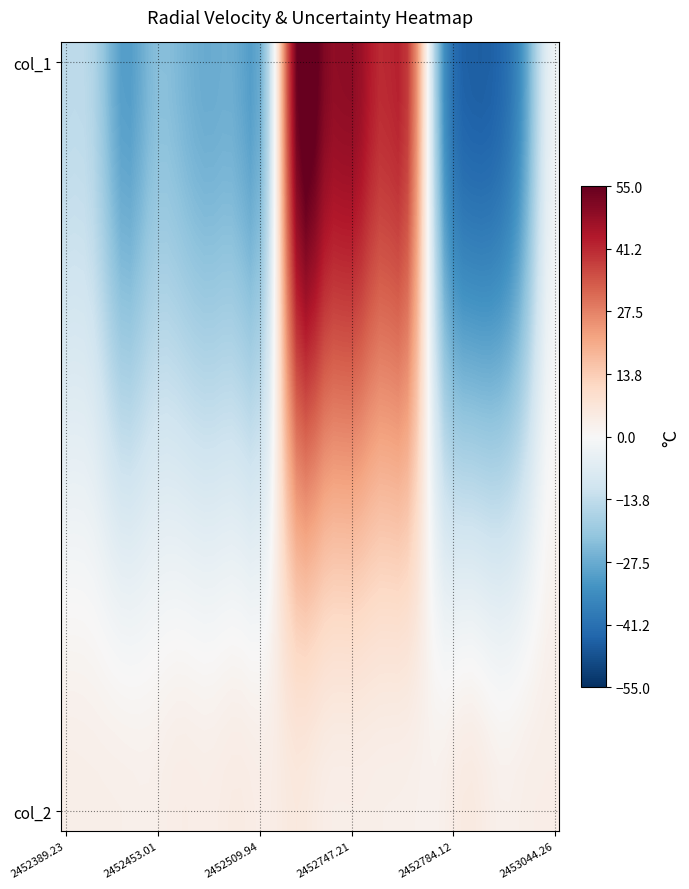

What is the minimum value shown in the chart?

-44.9